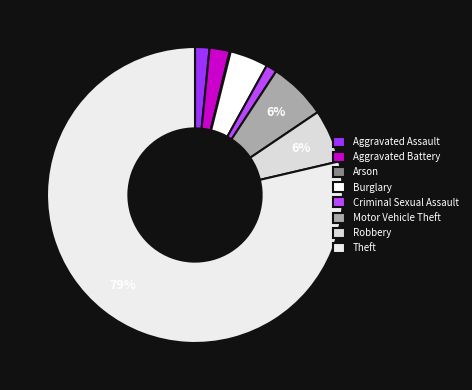

To the nearest percent, what is the difference between the largest and smallest slice percentages?

79%